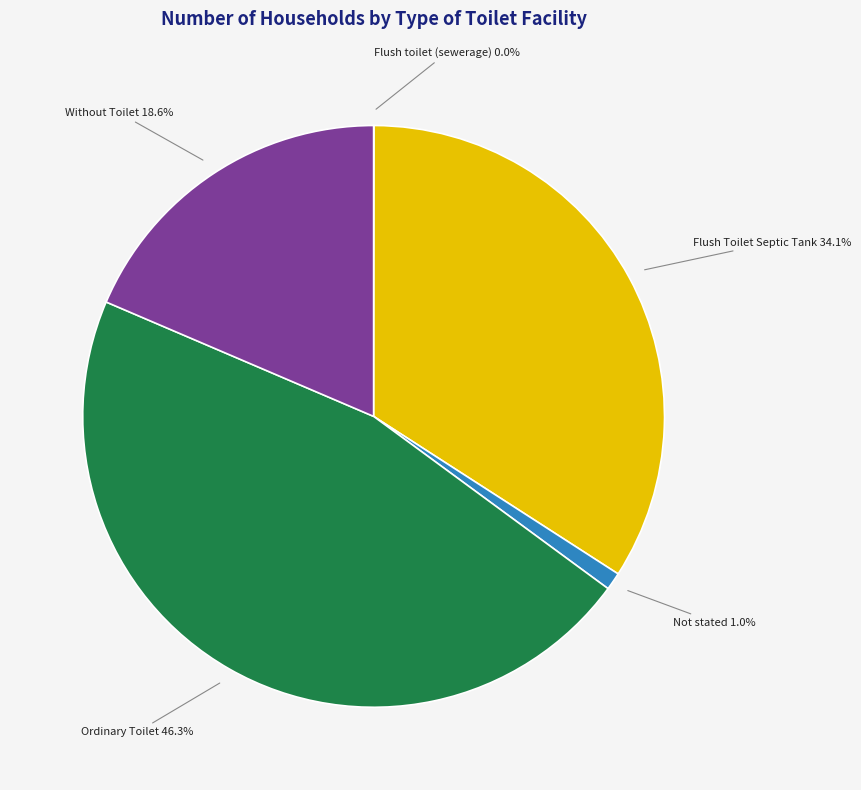

Does any single category account for the majority?

No